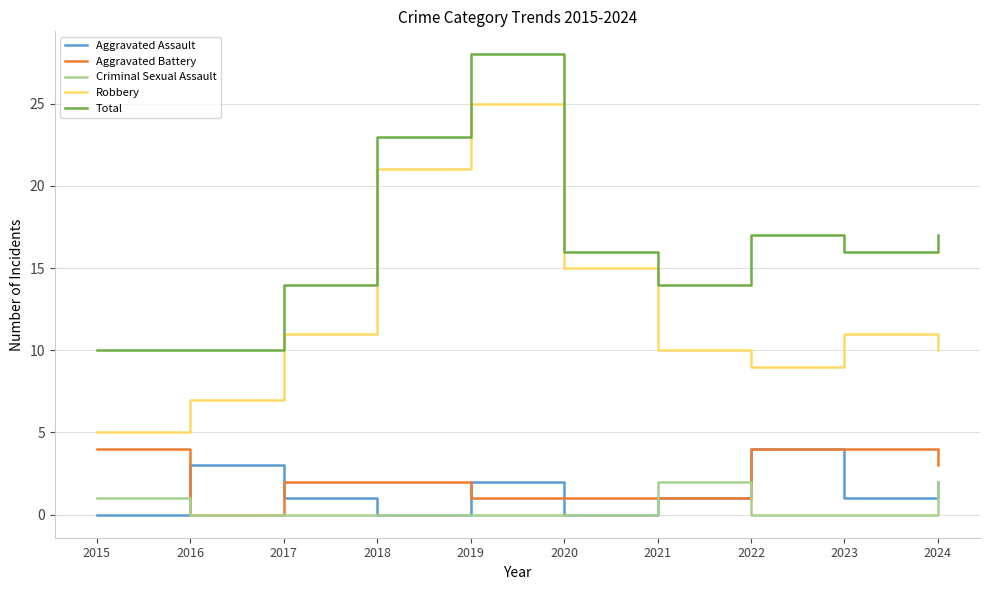

Is the value of Aggravated Battery at 2015 greater than the value of Robbery at 2022?

No